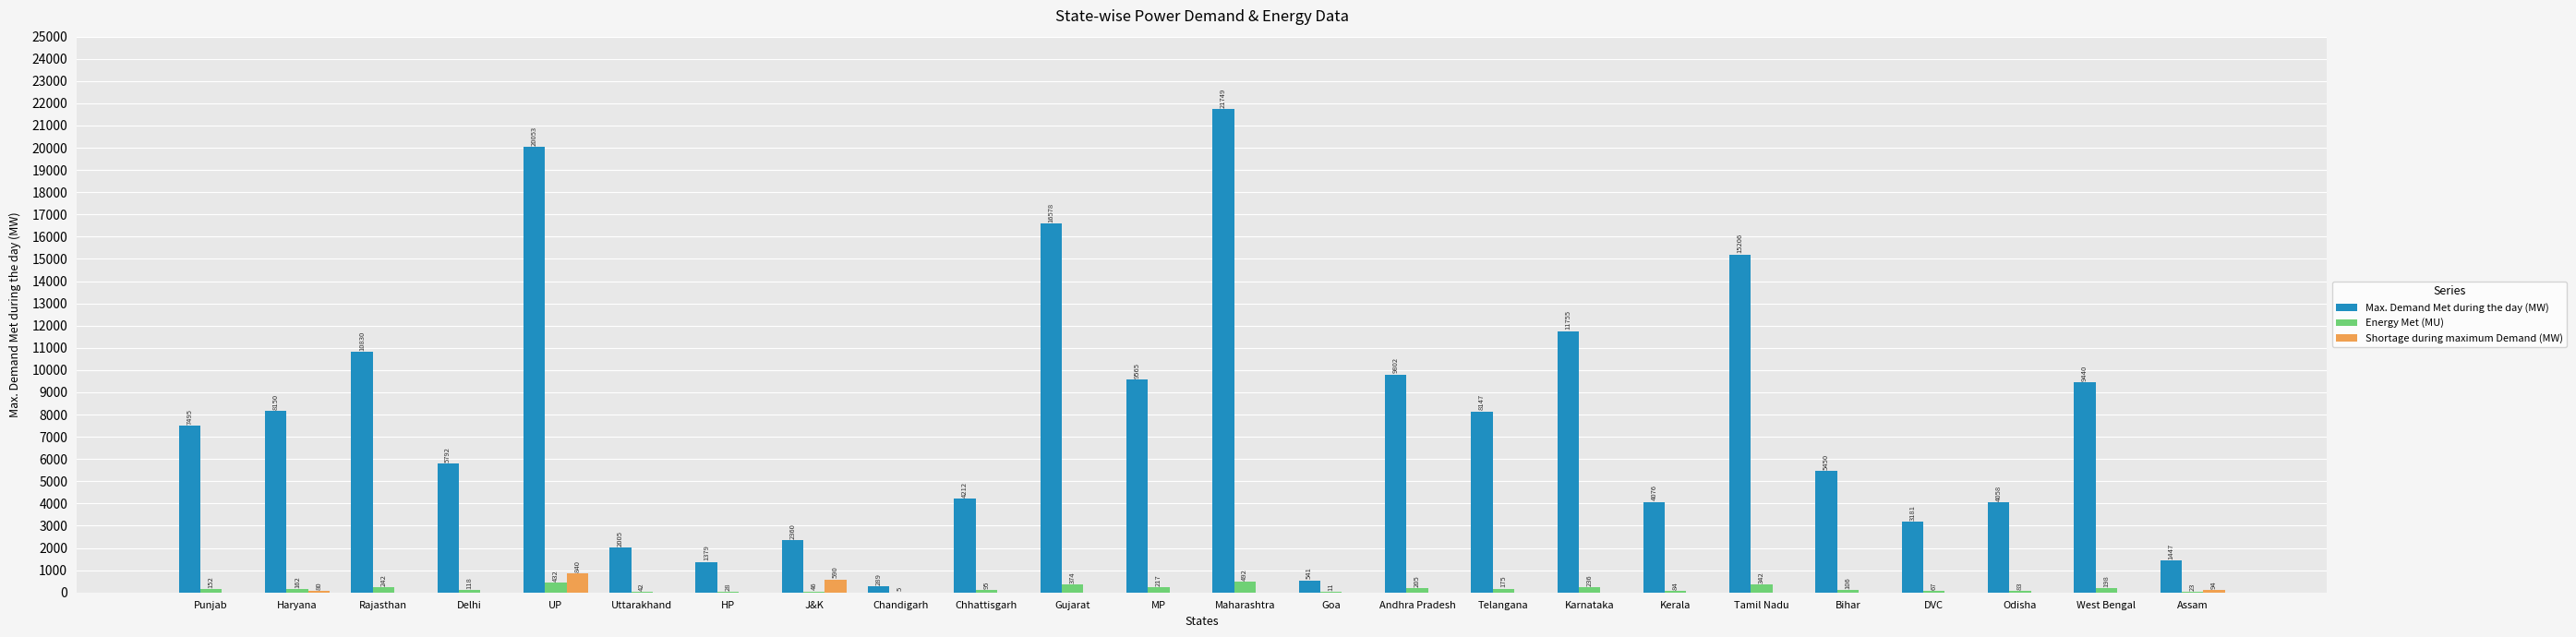

The value of Energy Met (MU) at J&K is 46.4. True or false?

True